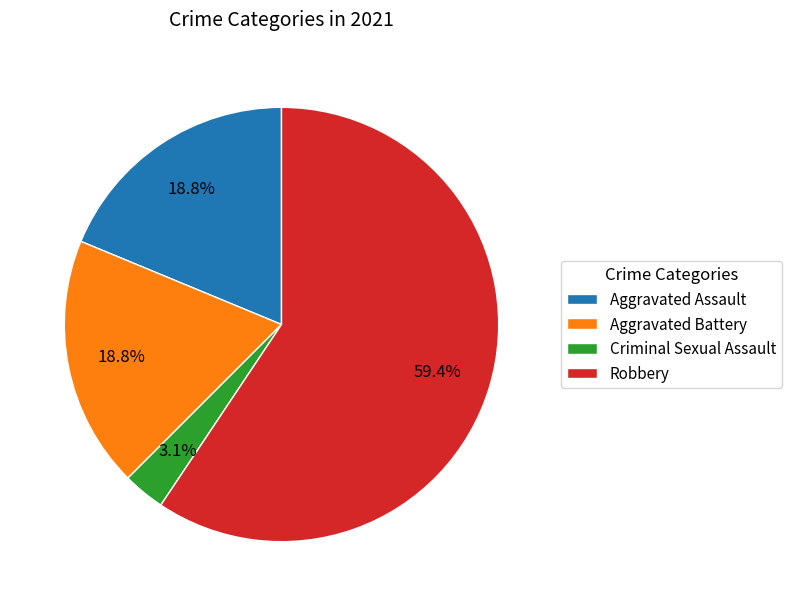

Count the number of slices in the pie.

4